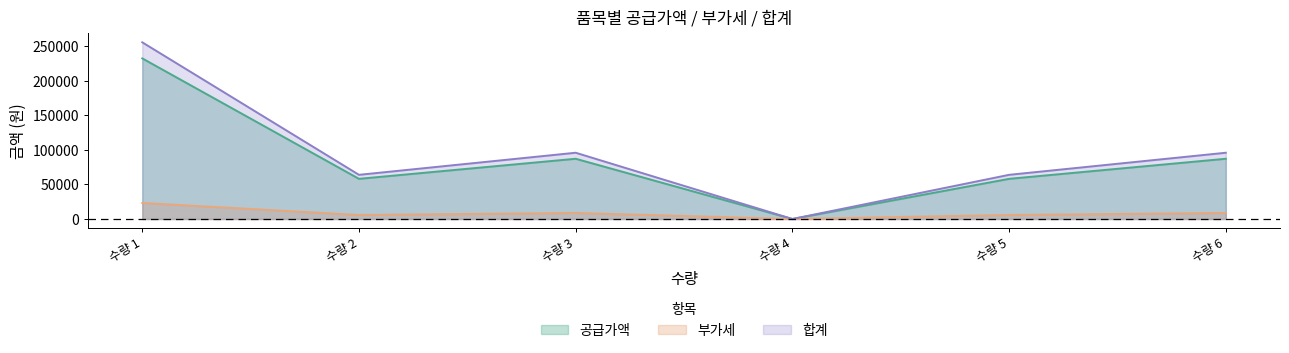

Which series changed the most between 수량 1 and 수량 3?

합계